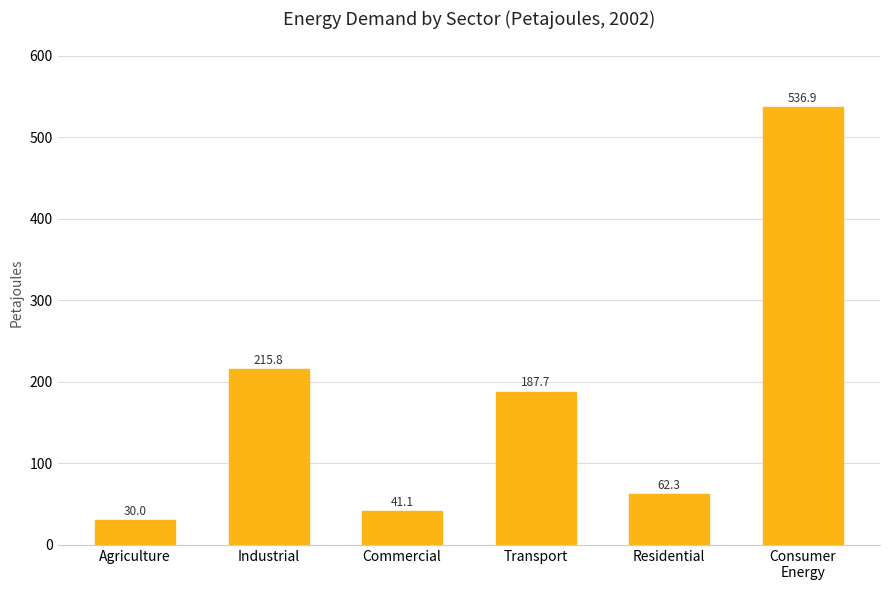

Reading left to right, extract all data points from this chart.

Agriculture=30.0	Industrial=215.8	Commercial=41.1	Transport=187.7	Residential=62.3	Consumer
Energy=536.9